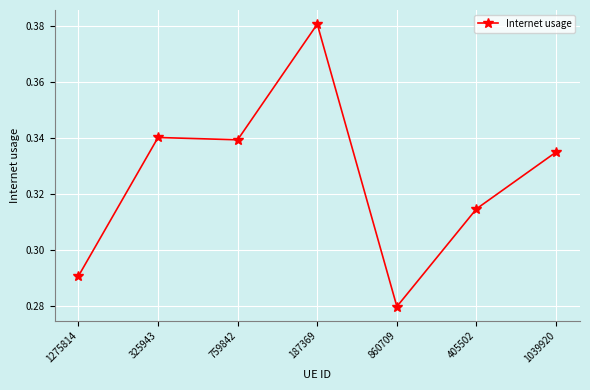

True or false: there are more than 0 points higher than both neighbors.

True